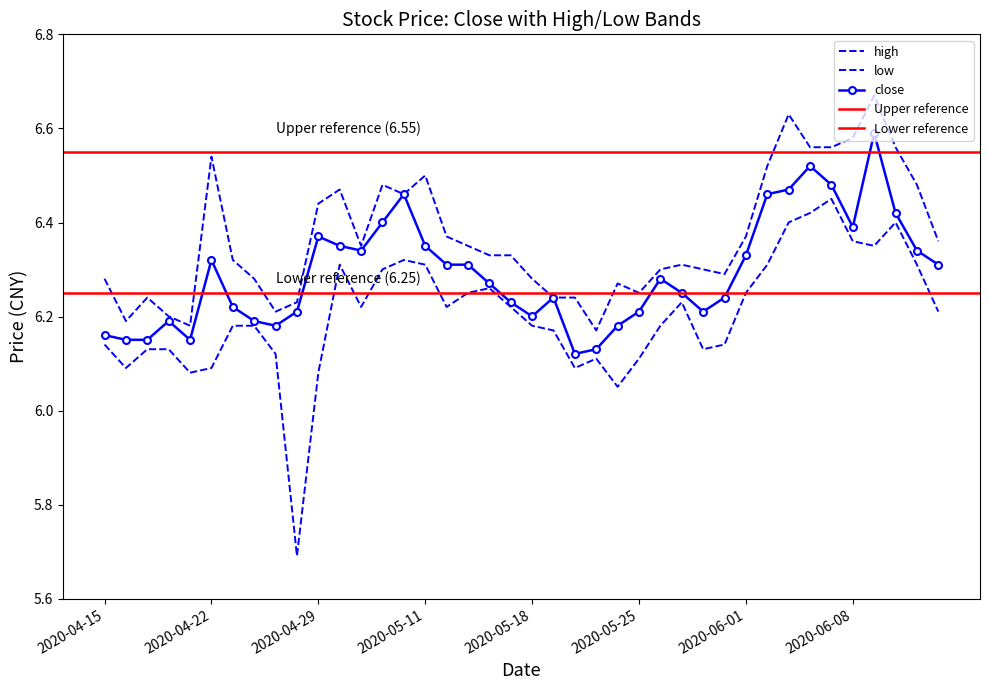

What is the minimum value shown in the chart?

5.7